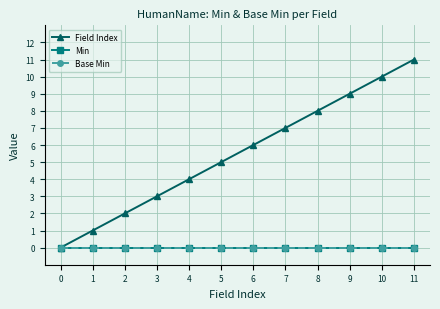

True or false: Base Min has a value of 0 at 3.

True